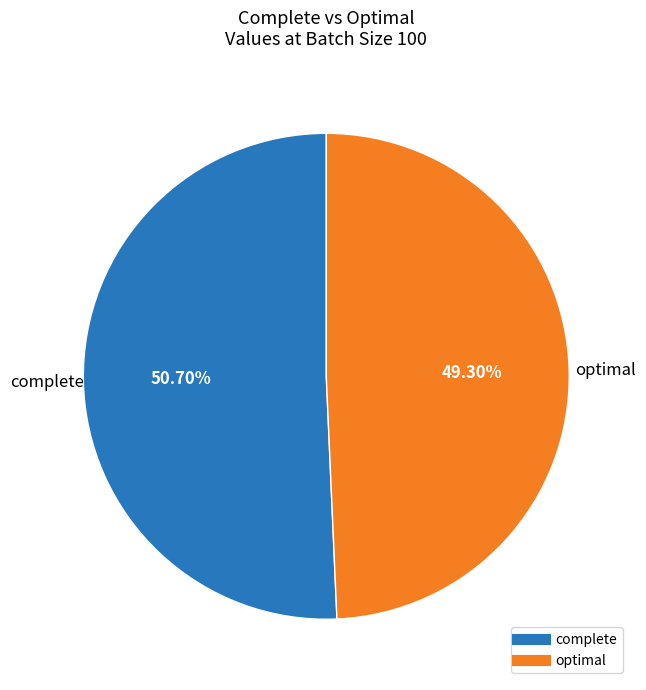

Which category accounts for the majority?

complete